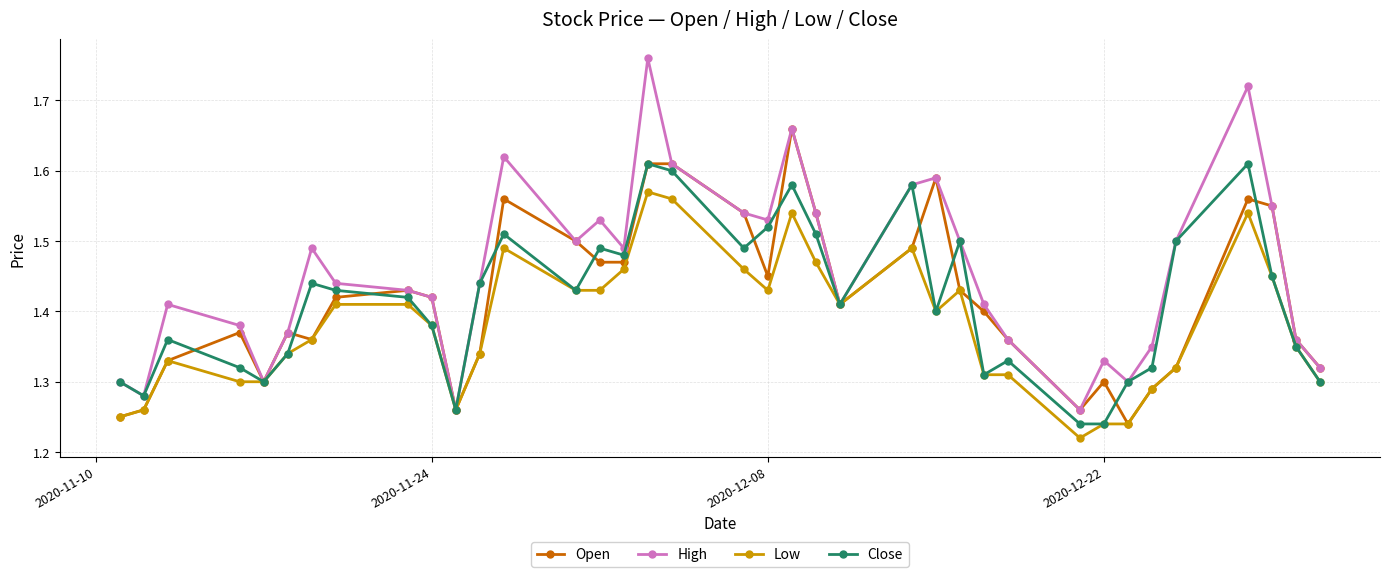

At how many categories does at least one series exceed 1?

37